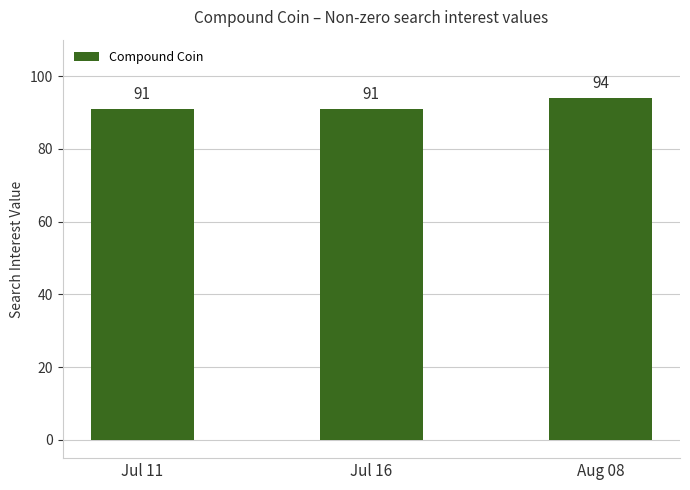

What is the change in value from Jul 16 to Aug 08?

+3